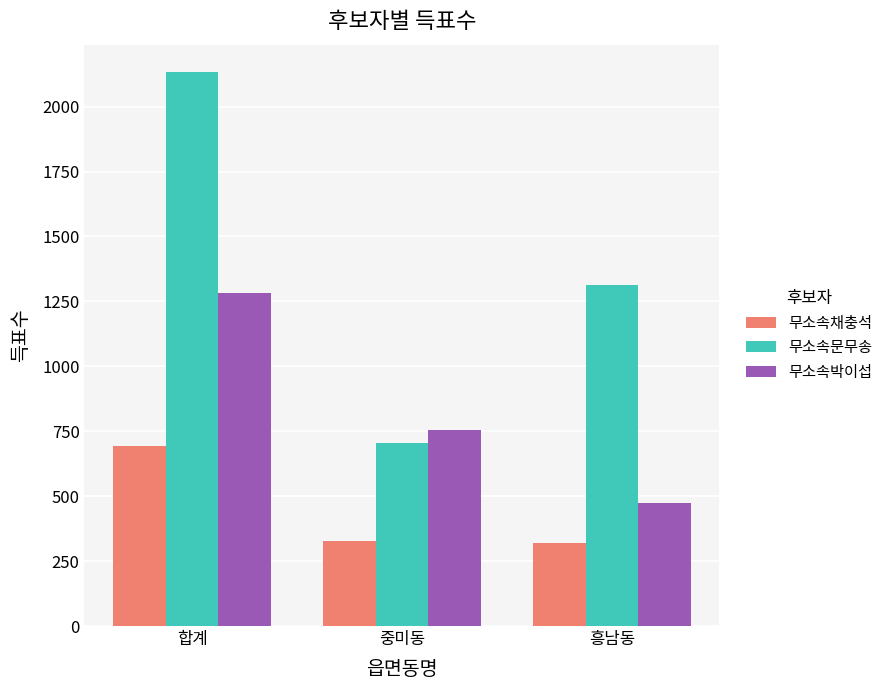

What is the sum of all 무소속채충석 values?

1342